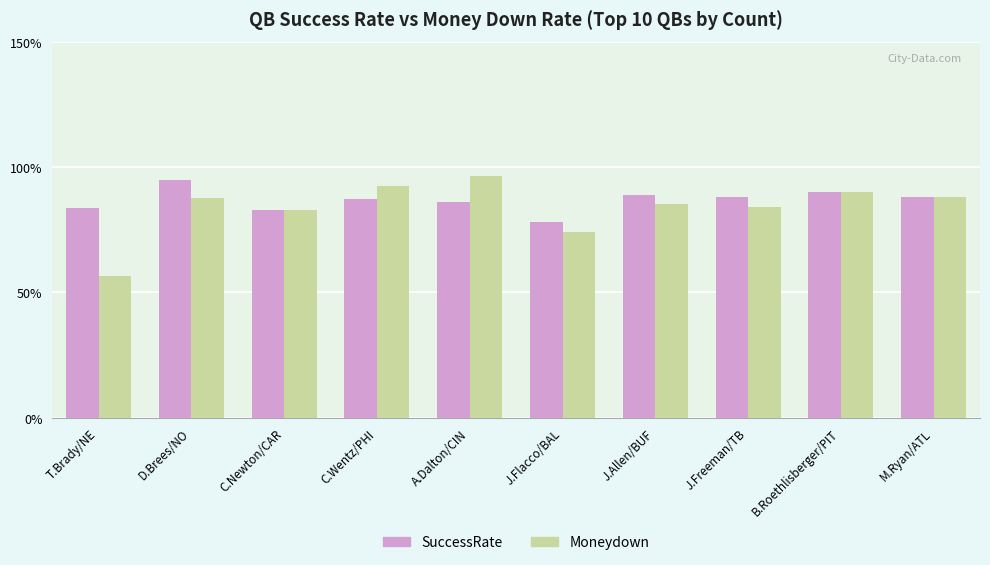

At how many categories does at least one series exceed 0?

10